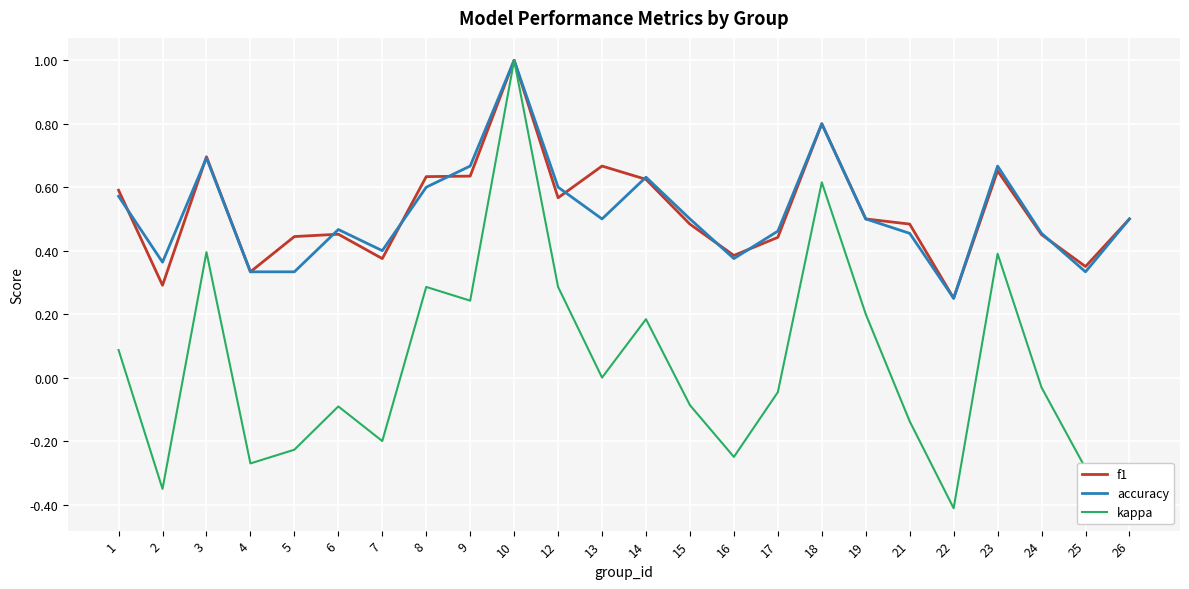

What is the total value across all series at 15?

0.9